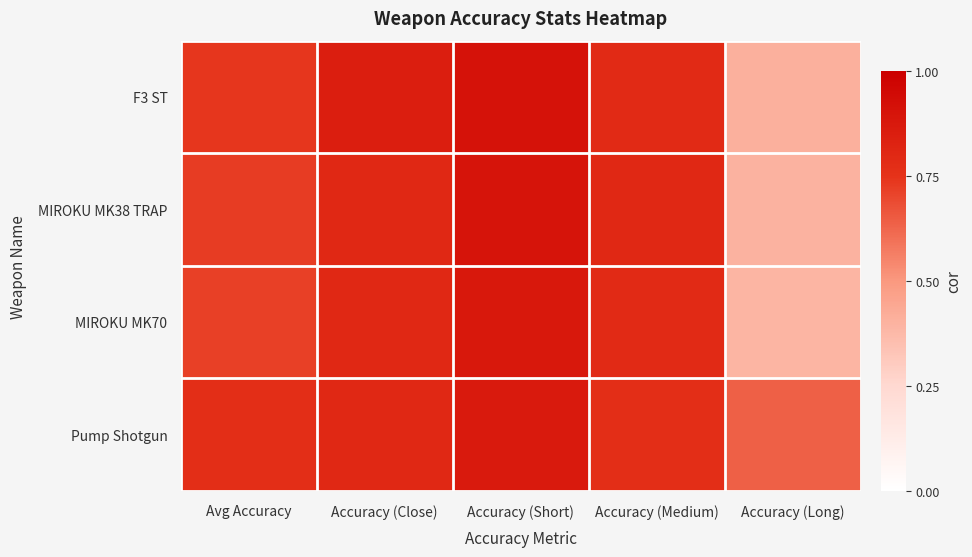

Which has a higher value, Accuracy (Short) or Accuracy (Medium)?

Accuracy (Short)